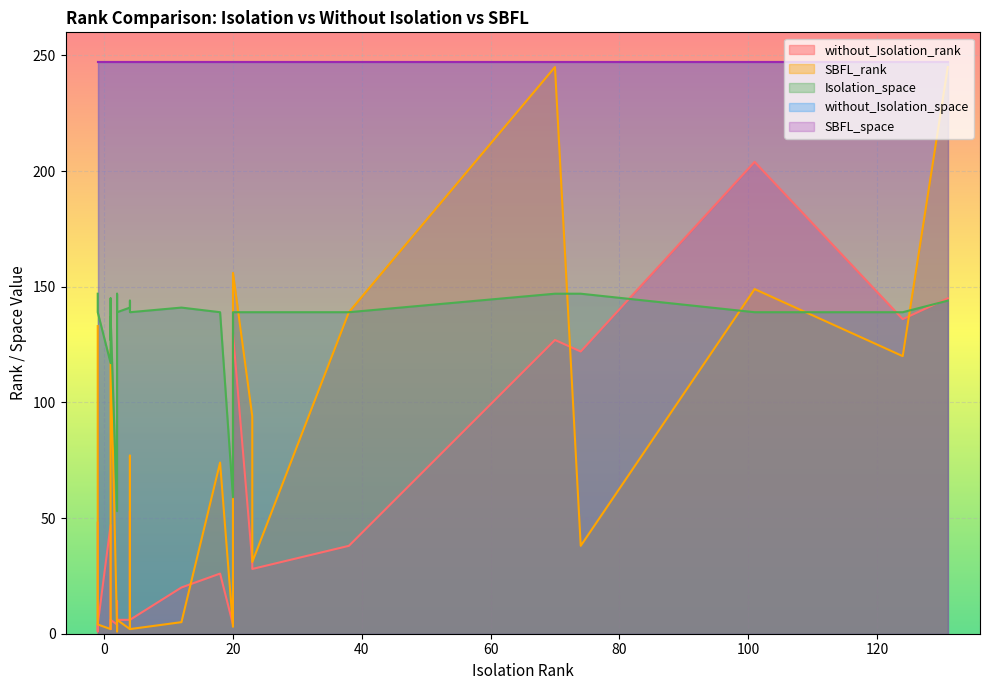

In Isolation_space, how many points are lower than both neighbors (excluding endpoints)?

4